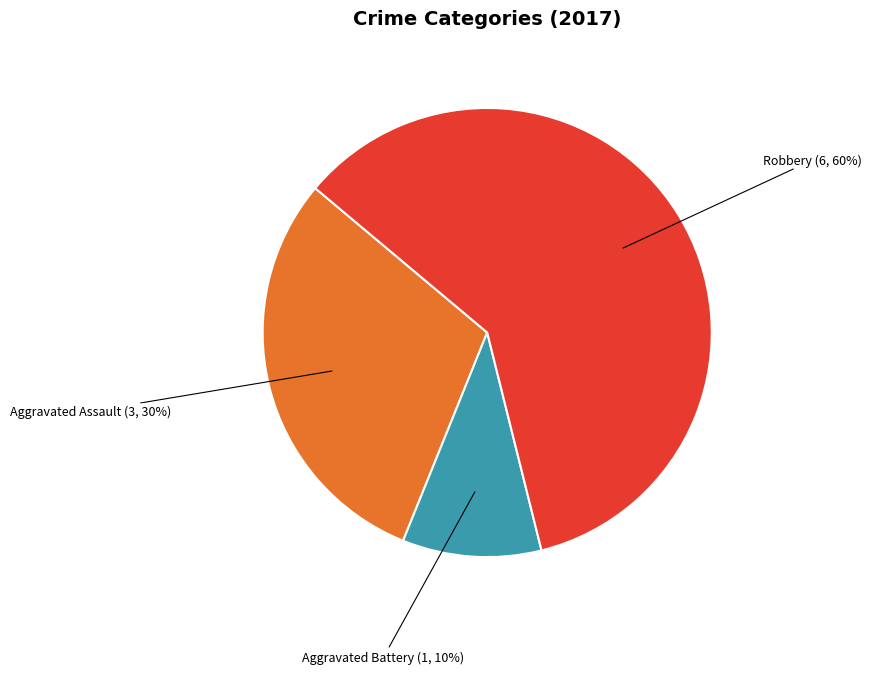

To the nearest percent, what is the difference between the largest and smallest slice percentages?

50%